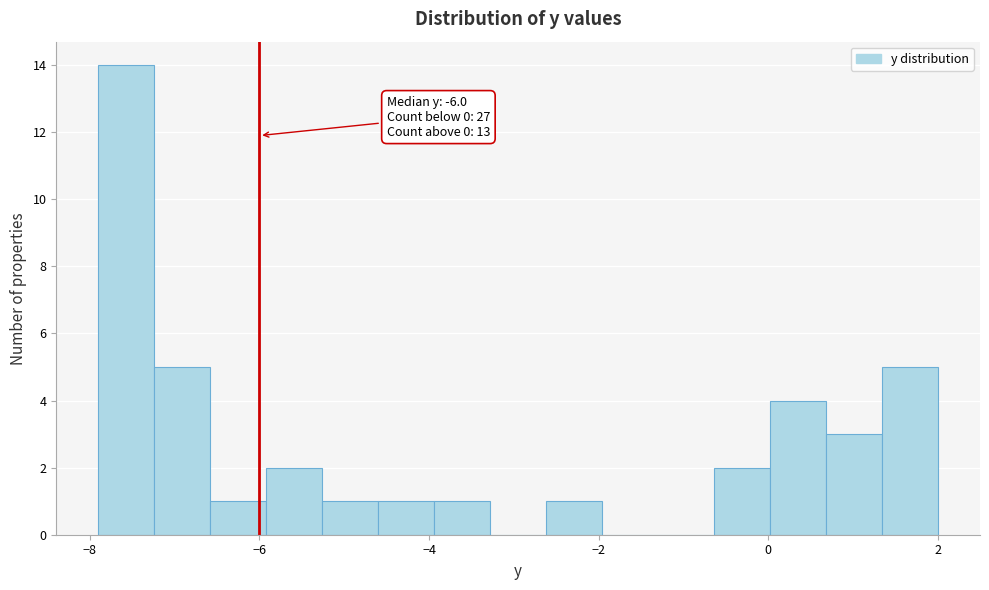

Around what value on the x-axis is the tallest bar? Give the approximate position of its centre, as read against the axis.

-7.6